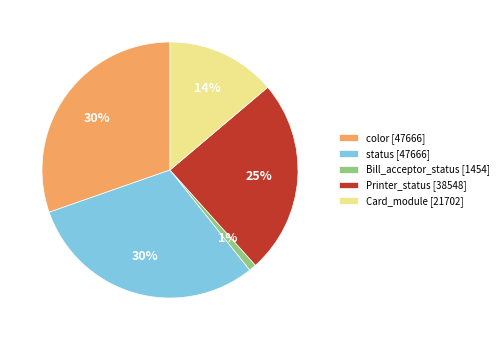

To the nearest percent, what is the average slice percentage?

20%